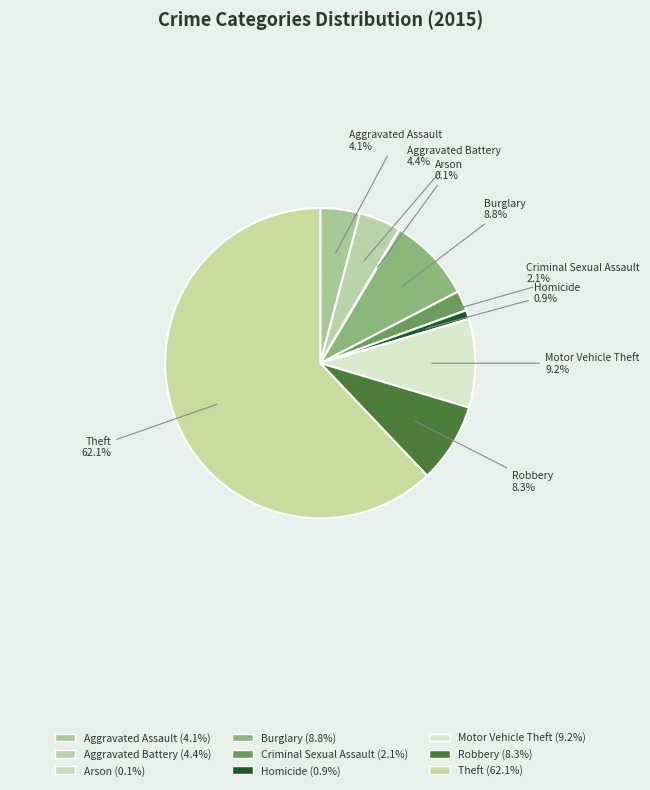

To the nearest percent, what portion does Motor Vehicle Theft represent?

9%